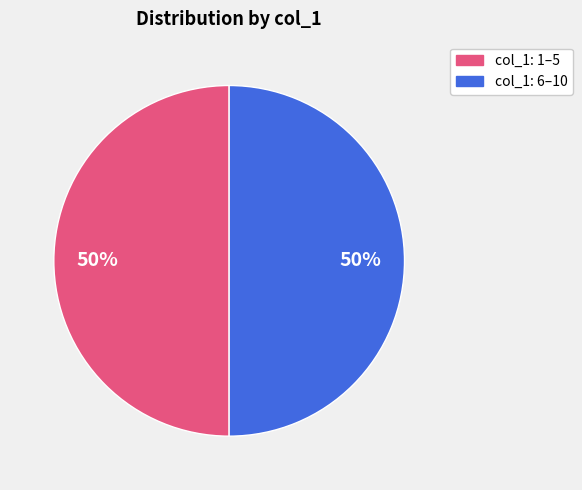

To the nearest percent, what portion does col_1: 1–5 represent?

50%